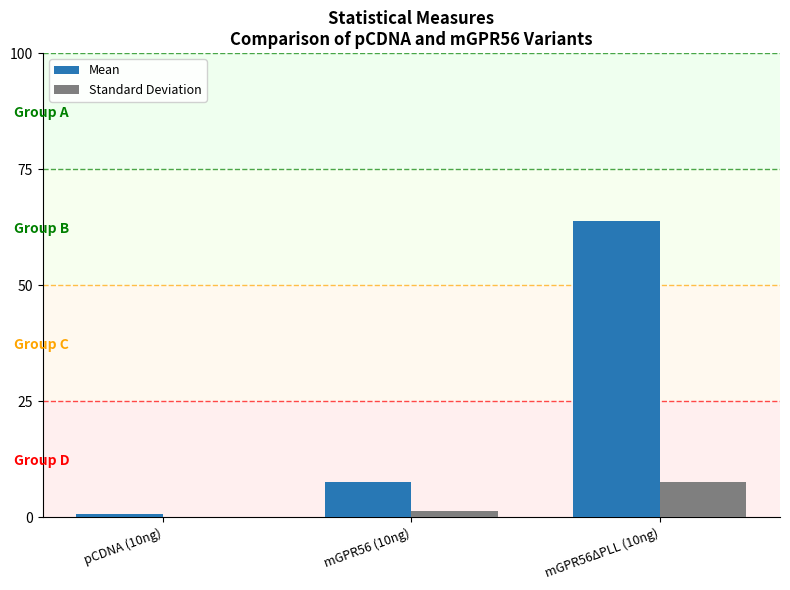

What is the sum of all Standard Deviation values?

8.9